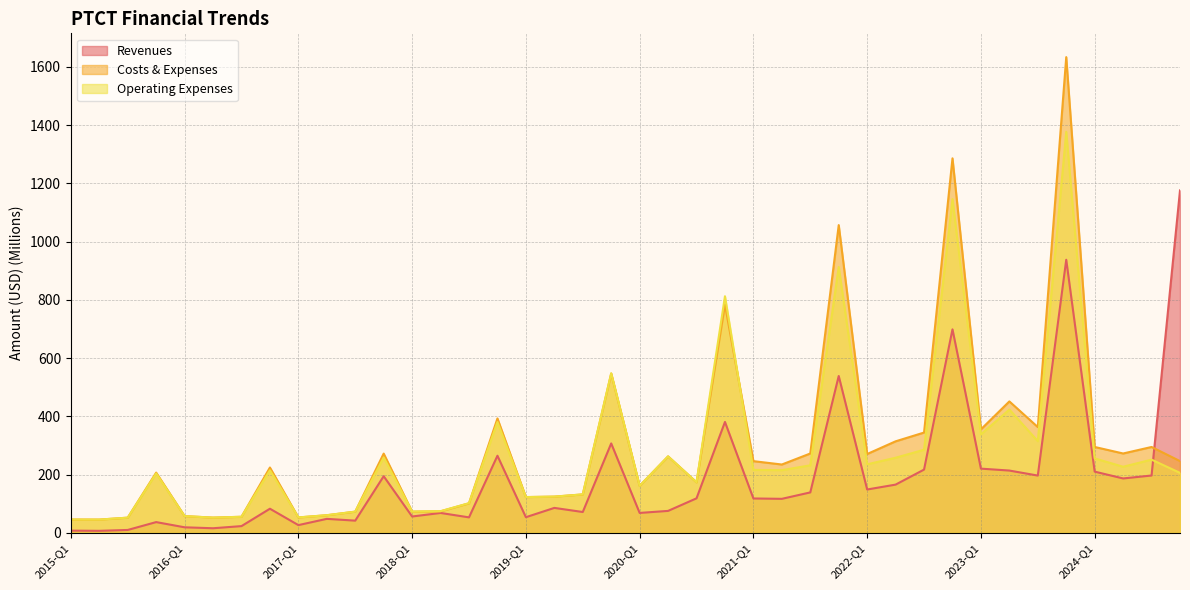

What is the greatest value displayed?

1633.9